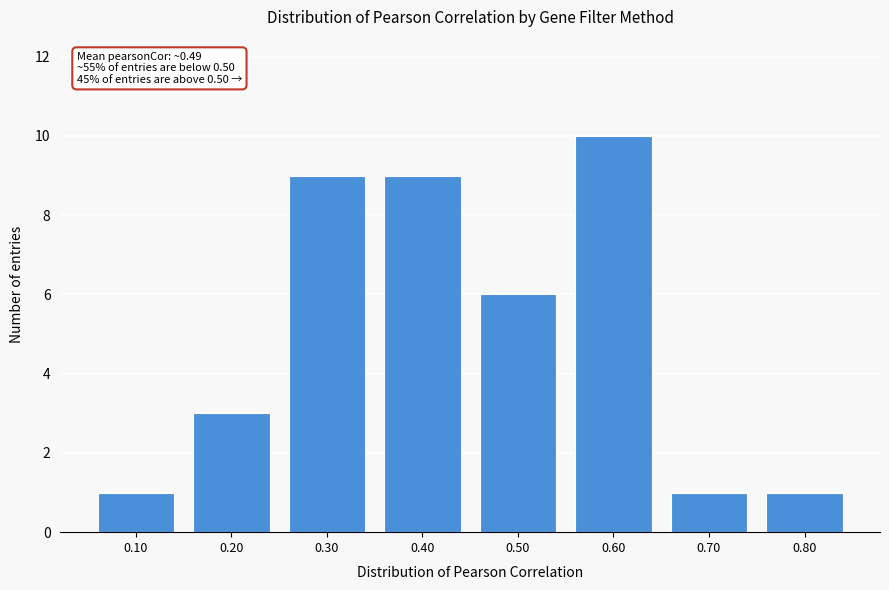

Reading left to right, what are all the values shown in this chart?

1	3	9	9	6	10	1	1